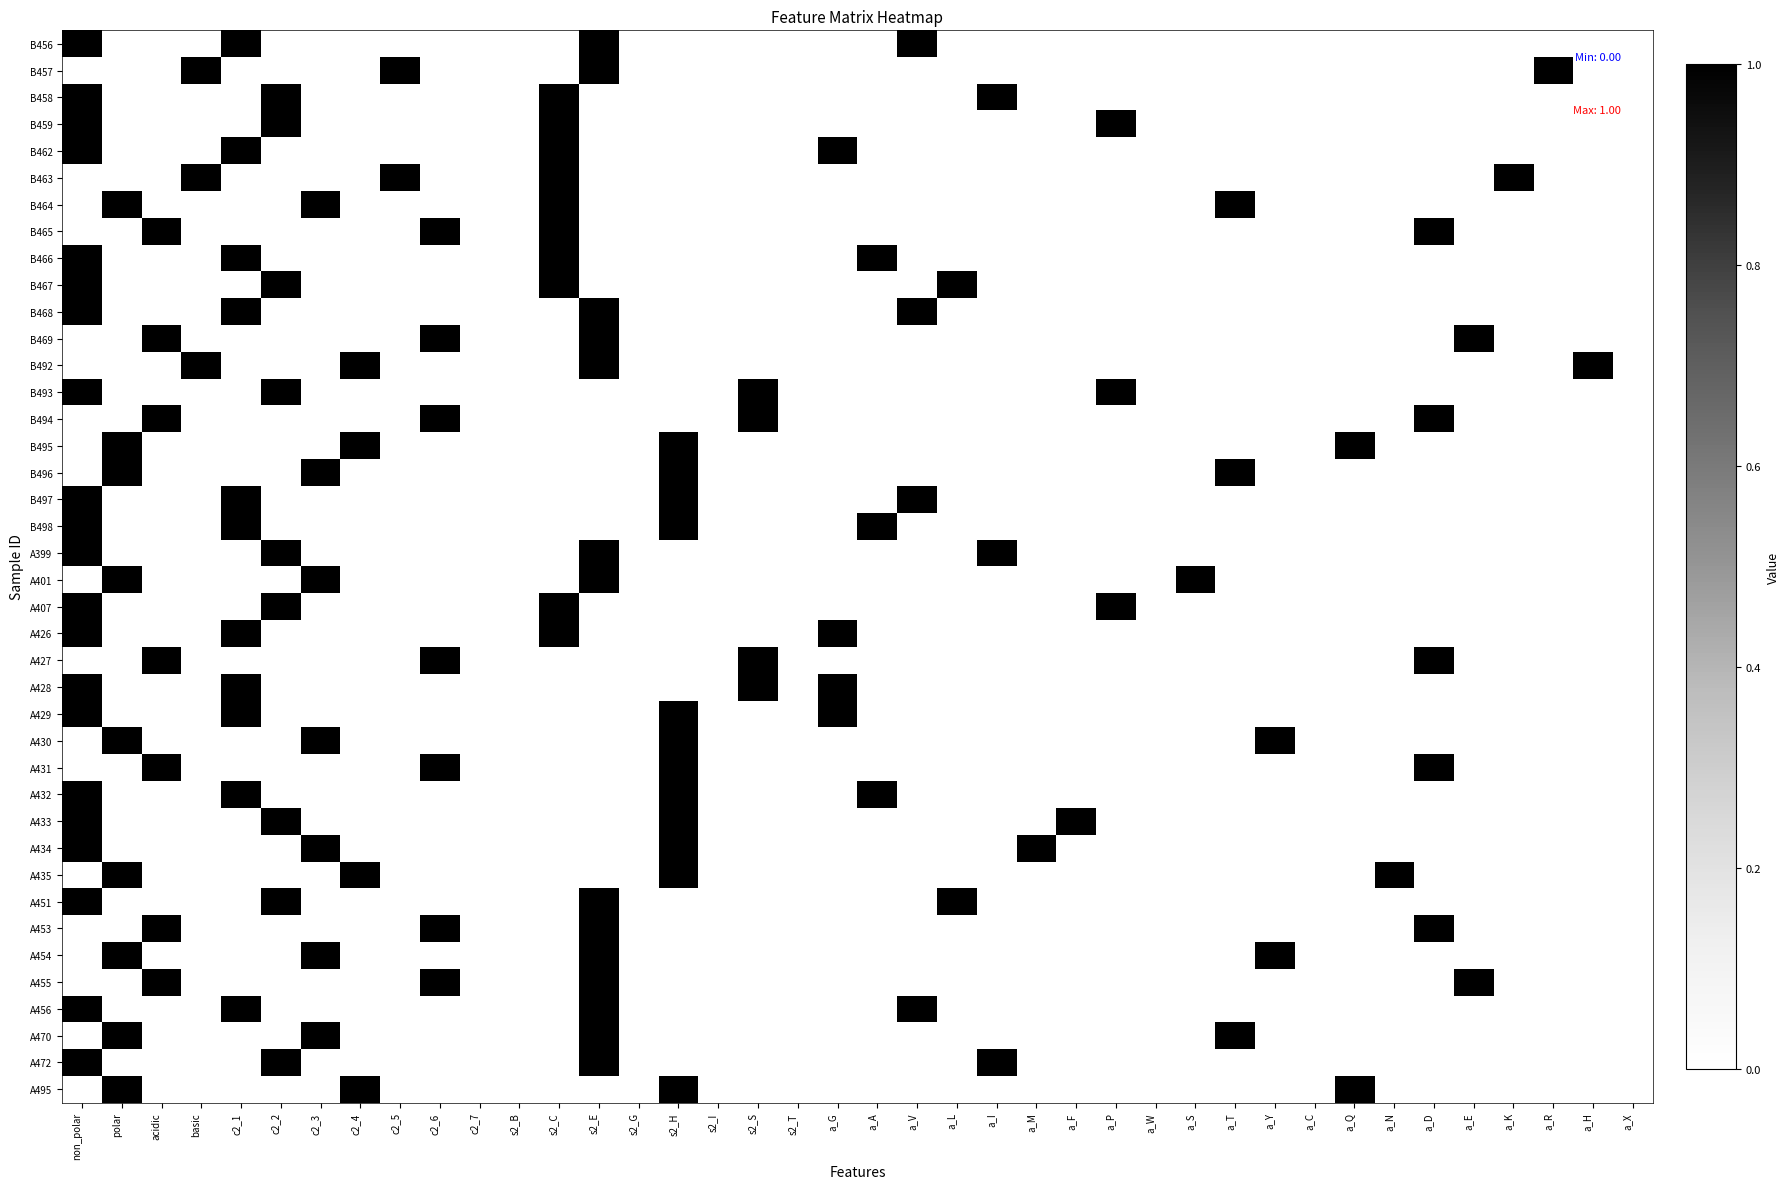

At basic, list the series in order from smallest to largest.

B456, B458, B459, B462, B464, B465, B466, B467, B468, B469, B493, B494, B495, B496, B497, B498, A399, A401, A407, A426, A427, A428, A429, A430, A431, A432, A433, A434, A435, A451, A453, A454, A455, A456, A470, A472, A495, B457, B463, B492